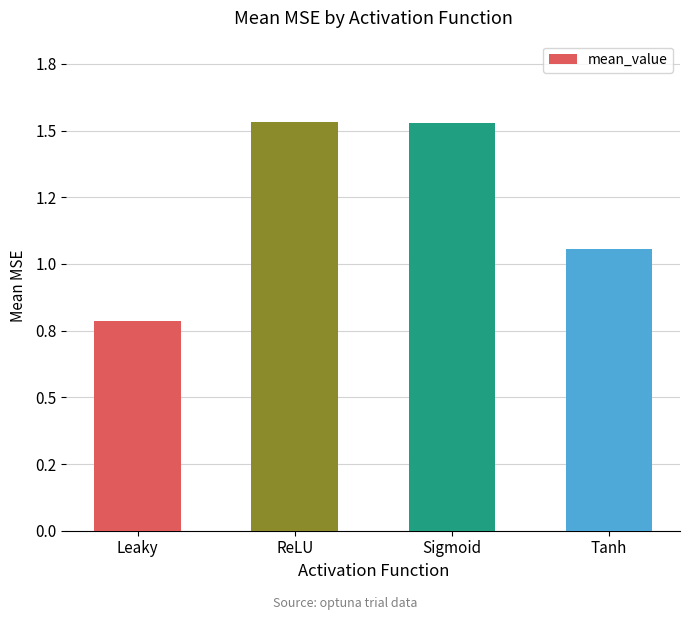

Are the bars horizontal?

No